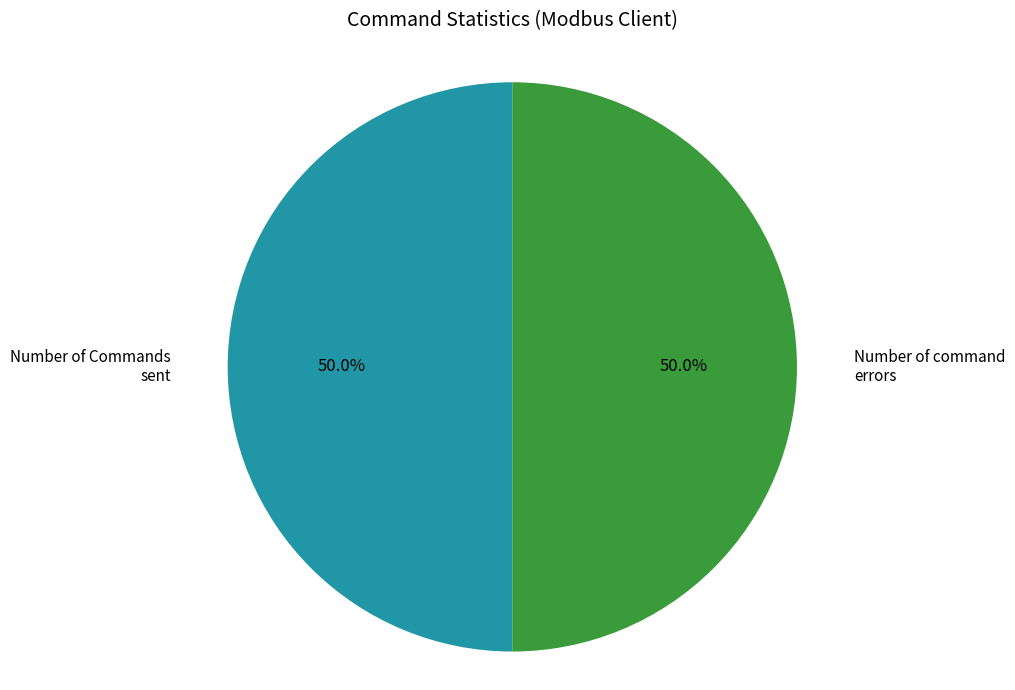

To the nearest percent, what is the difference between the largest and smallest slice percentages?

0%